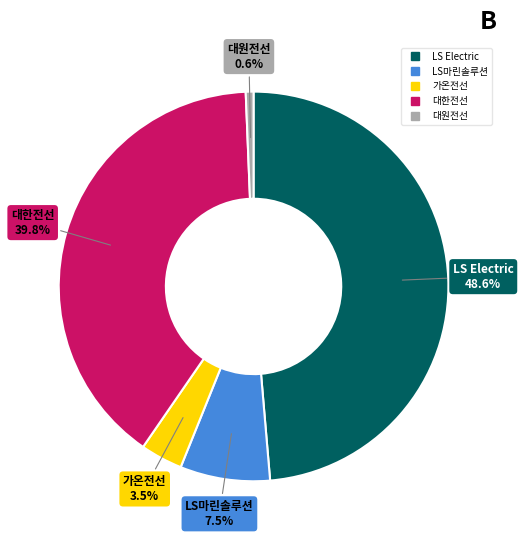

What is the ratio of the value at 대한전선 to the value at LS Electric?

0.8